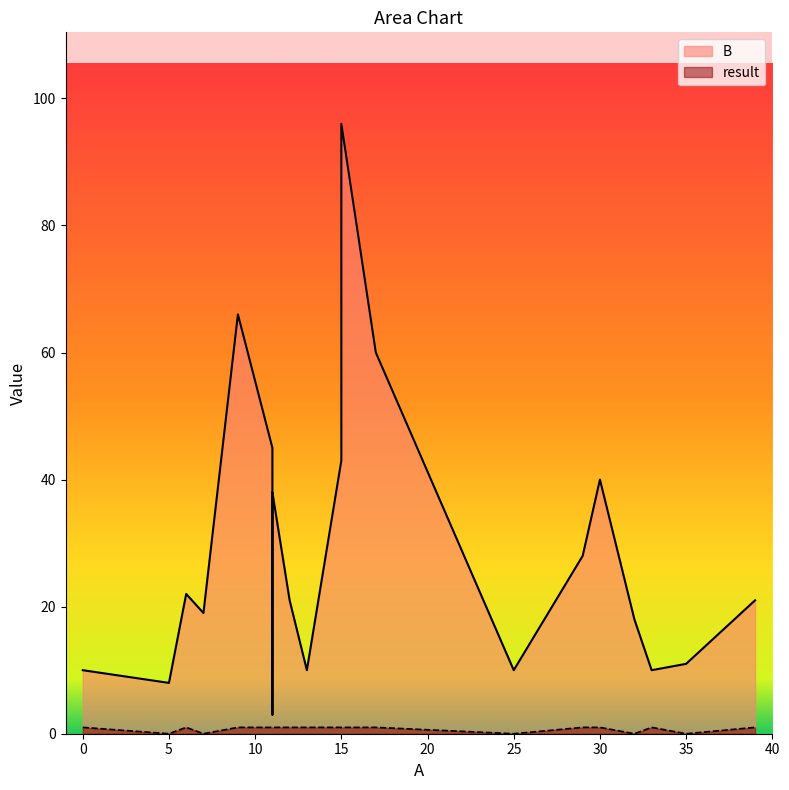

True or false: result has more than 0 interior local peaks.

True